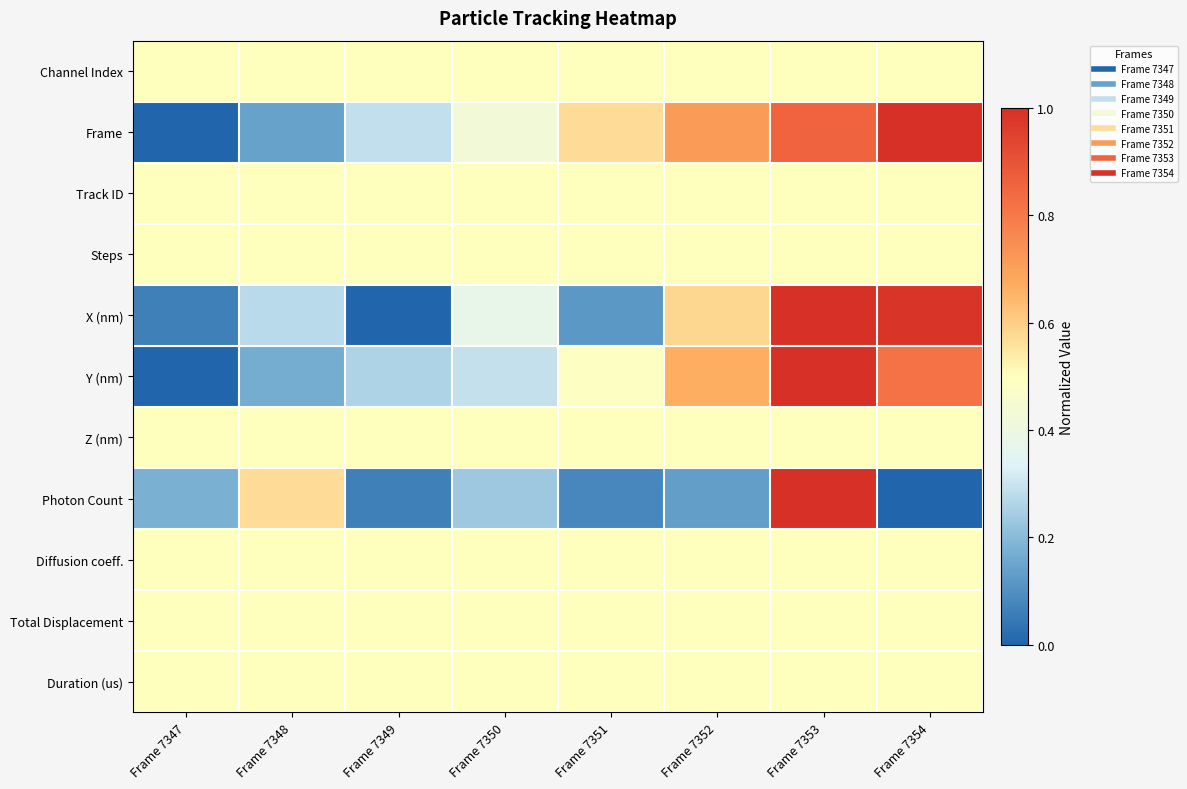

Rank the series by their maximum value, from lowest to highest.

Channel Index, Track ID, Steps, Z (nm), Diffusion coeff., Total Displacement, Duration (us), Frame, X (nm), Y (nm), Photon Count